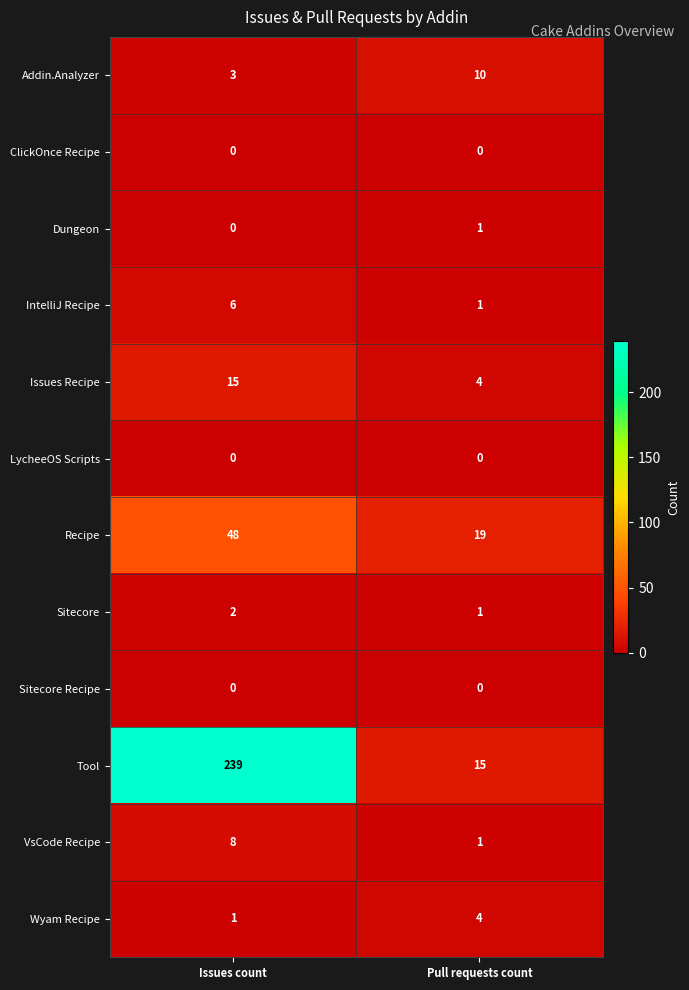

Reading left to right, transcribe all the data shown in this chart.

Addin.Analyzer: Issues count=3	Pull requests count=10
ClickOnce Recipe: Issues count=0	Pull requests count=0
Dungeon: Issues count=0	Pull requests count=1
IntelliJ Recipe: Issues count=6	Pull requests count=1
Issues Recipe: Issues count=15	Pull requests count=4
LycheeOS Scripts: Issues count=0	Pull requests count=0
Recipe: Issues count=48	Pull requests count=19
Sitecore: Issues count=2	Pull requests count=1
Sitecore Recipe: Issues count=0	Pull requests count=0
Tool: Issues count=239	Pull requests count=15
VsCode Recipe: Issues count=8	Pull requests count=1
Wyam Recipe: Issues count=1	Pull requests count=4